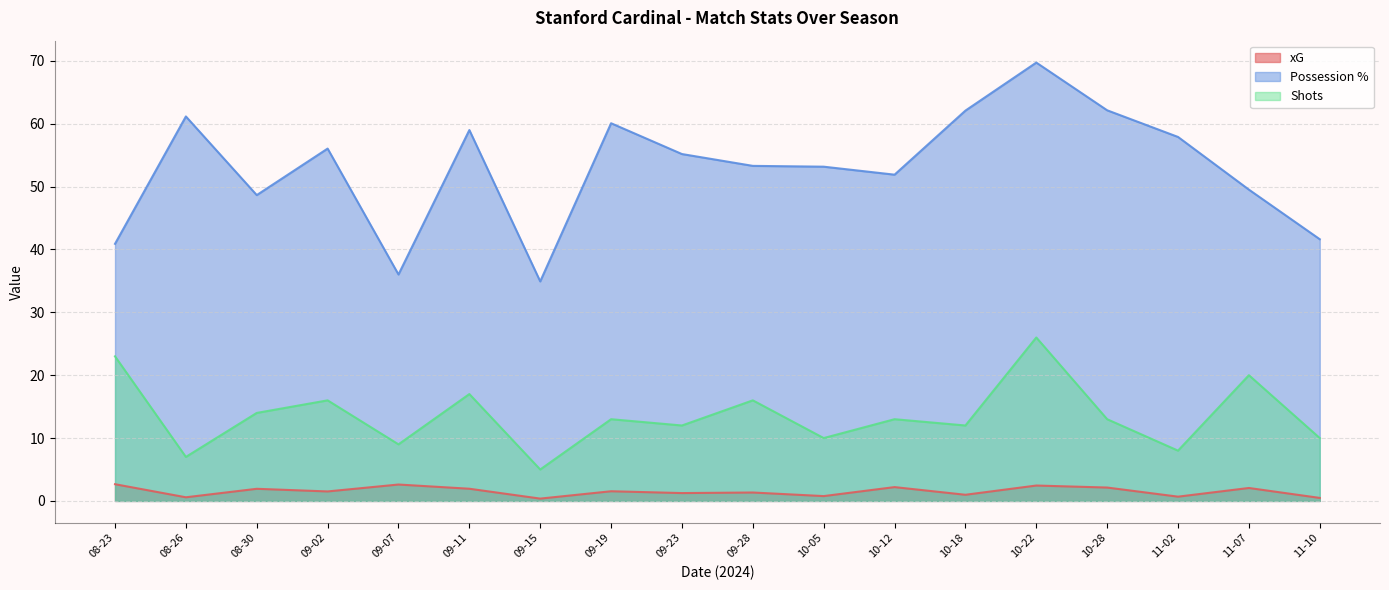

How many categories are shown in the chart?

18